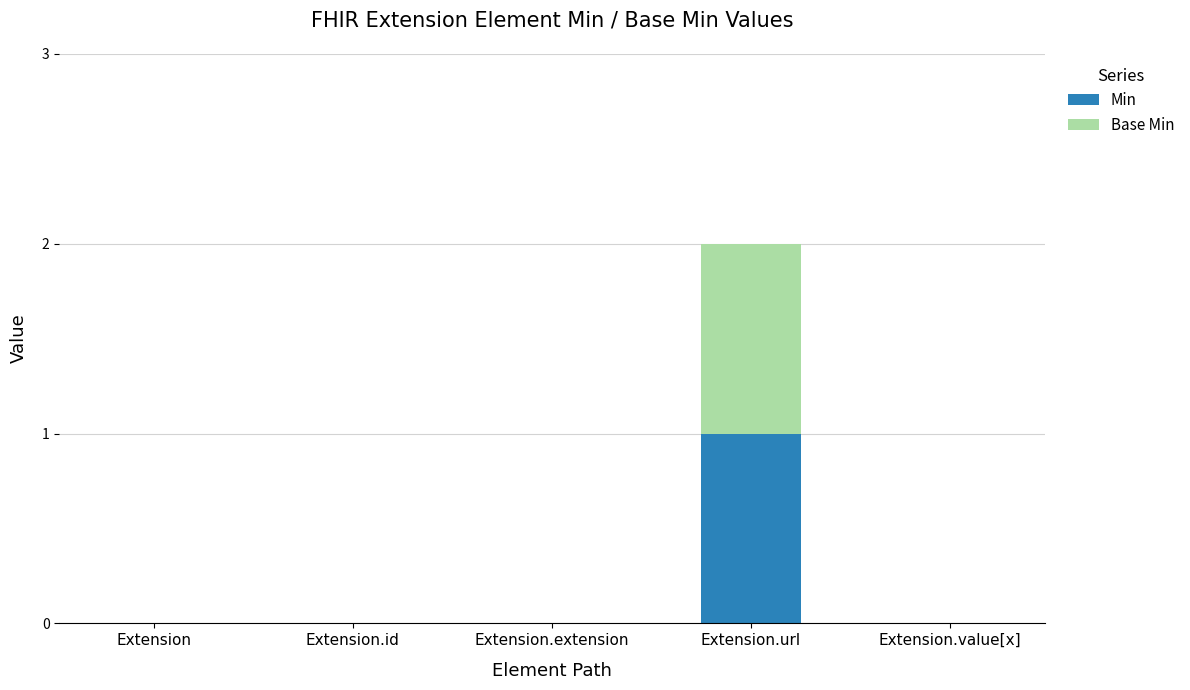

Reading left to right, what are the values for Min?

Extension=0	Extension.id=0	Extension.extension=0	Extension.url=1	Extension.value[x]=0